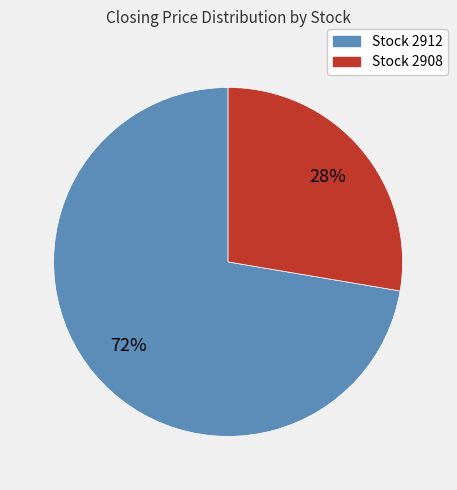

To the nearest percent, what is the average slice percentage?

50%